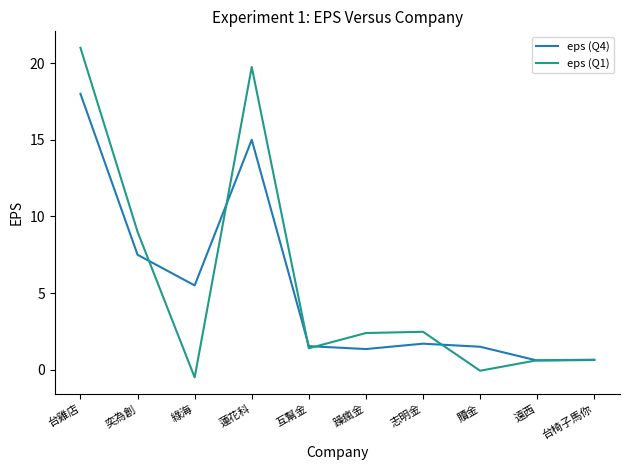

The eps (Q1) series shows 2.4 at 躁瘋金. True or false?

True